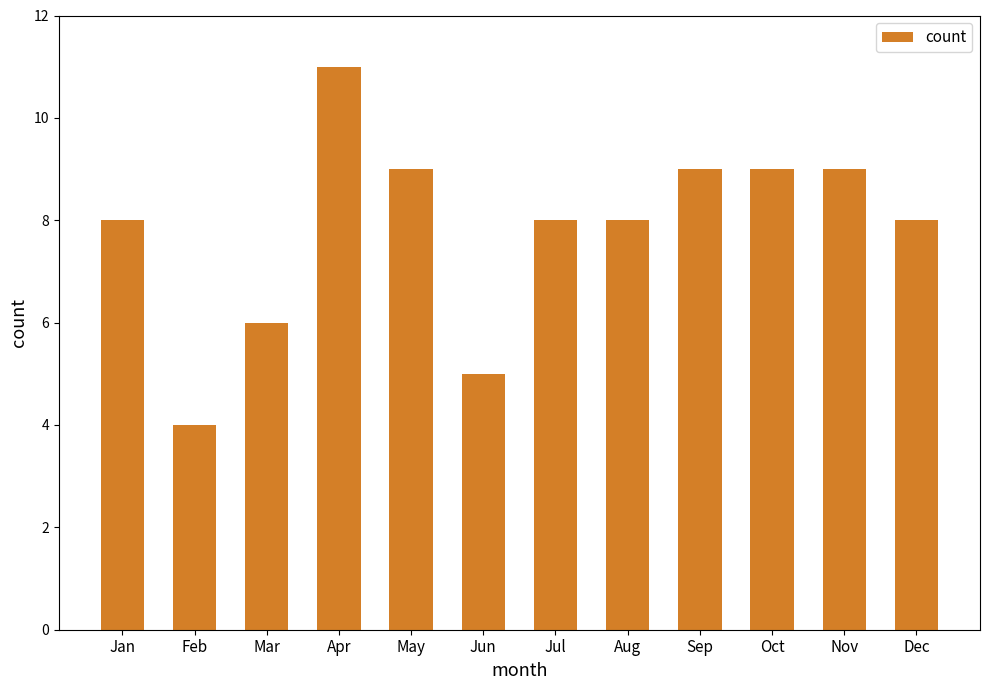

How many categories are shown in the chart?

12